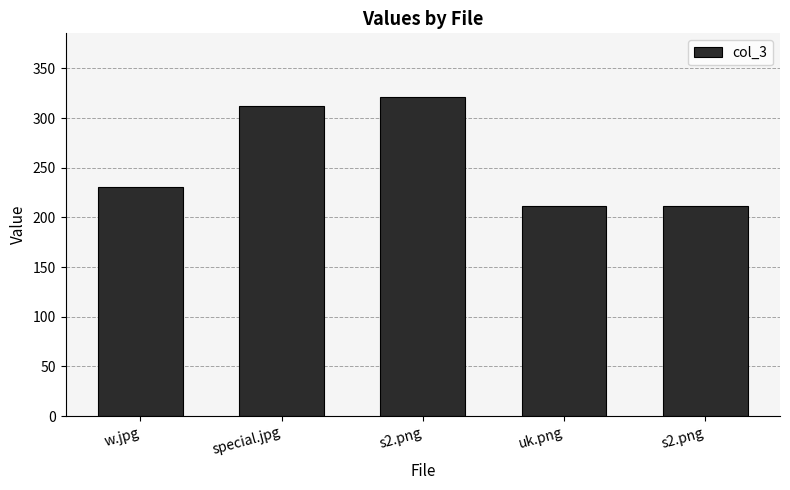

What is the sum of all values?

1286